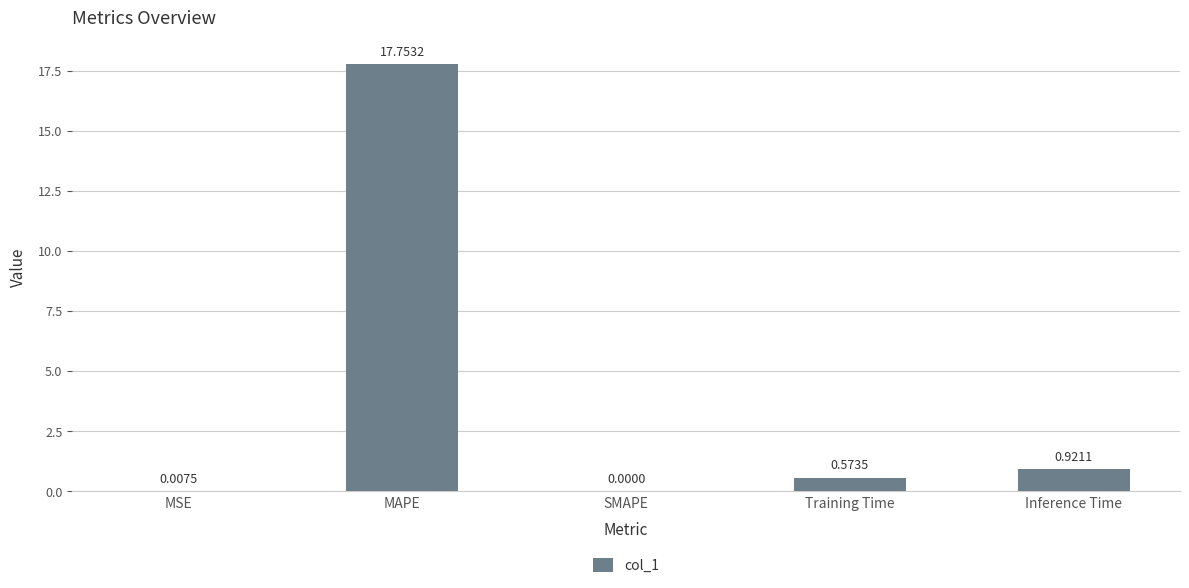

At which category does the chart reach its peak across all series?

MAPE